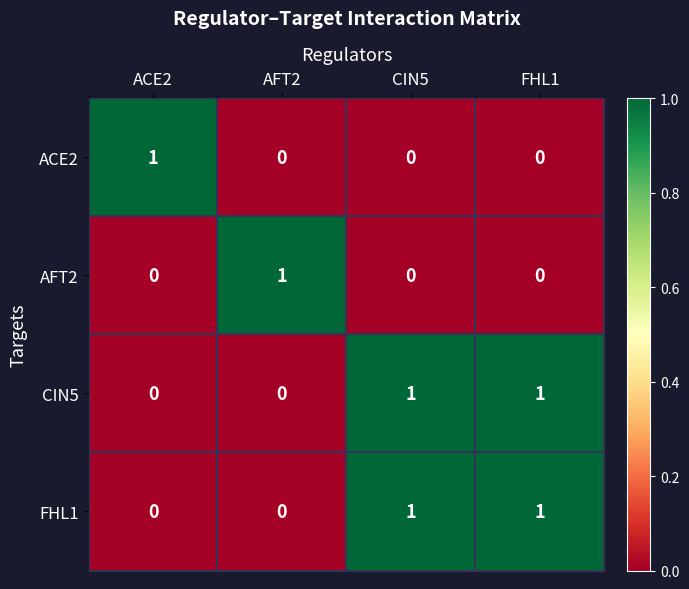

Is the value of FHL1 at AFT2 greater than the value of AFT2 at AFT2?

No